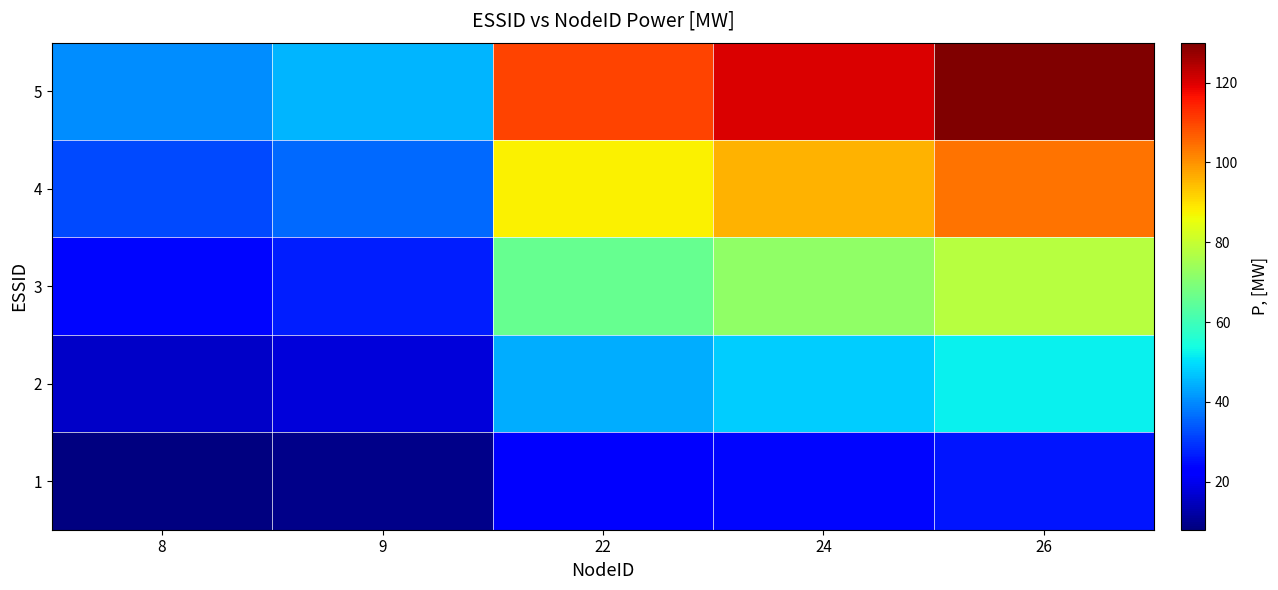

At 9, list the series in order from largest to smallest.

5, 4, 3, 2, 1